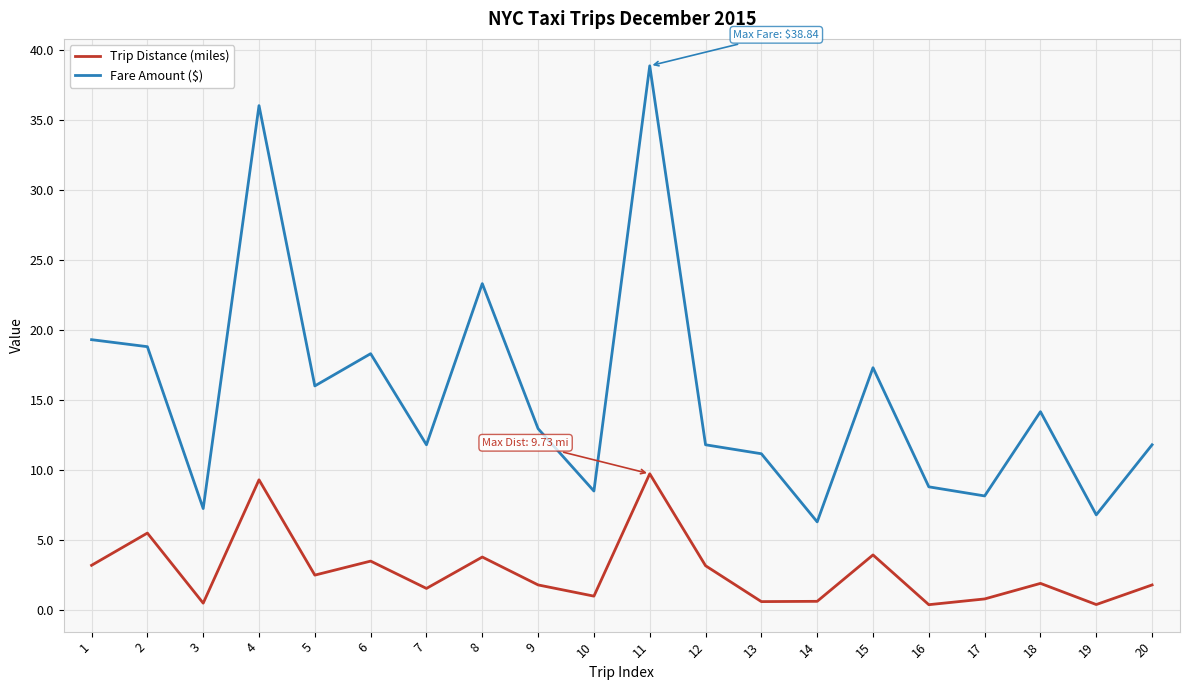

How many interior local valleys does the Trip Distance (miles) series have?

7